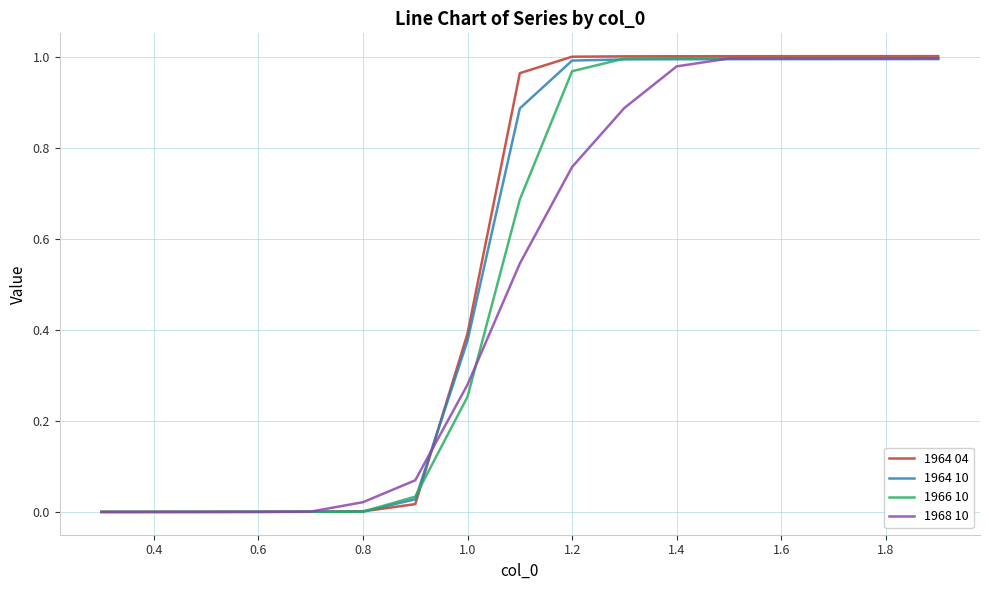

Which series has the largest range (max minus min)?

1964 04